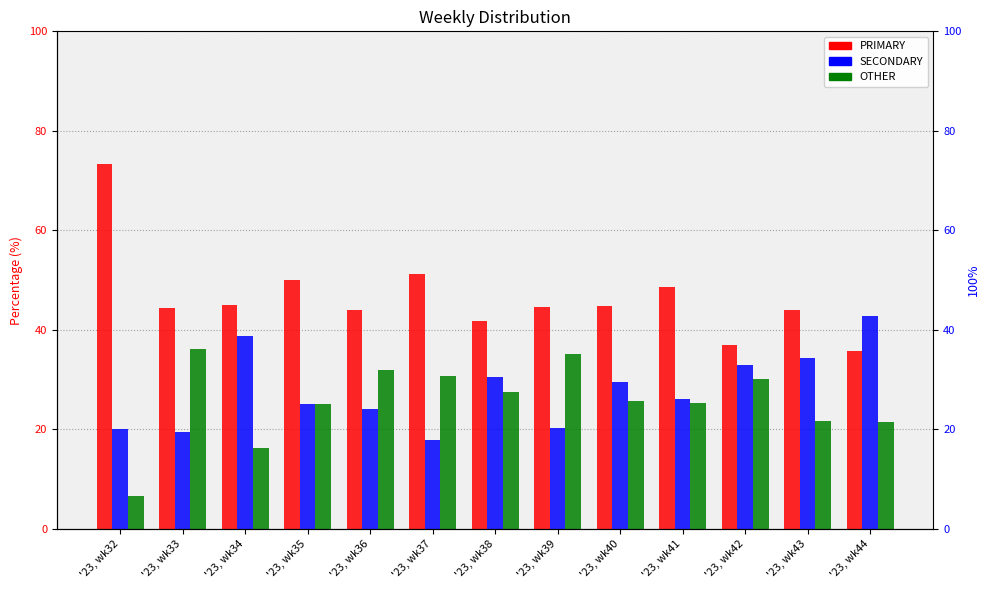

Reading left to right, transcribe all the data shown in this chart.

PRIMARY: 73.3	44.4	44.9	50.0	44.0	51.3	41.8	44.7	44.7	48.6	36.9	44.1	35.7
SECONDARY: 20.0	19.4	38.8	25.0	24.0	17.9	30.6	20.2	29.6	26.1	32.9	34.3	42.9
OTHER: 6.7	36.1	16.3	25.0	32.0	30.8	27.6	35.1	25.7	25.2	30.2	21.7	21.4